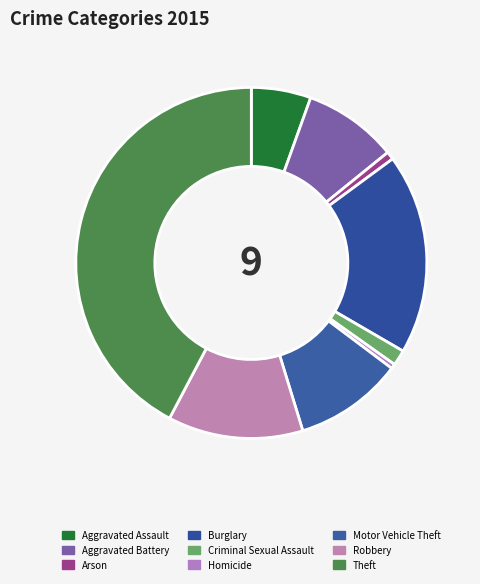

To the nearest percent, what is the combined percentage of Motor Vehicle Theft and Theft?

52%